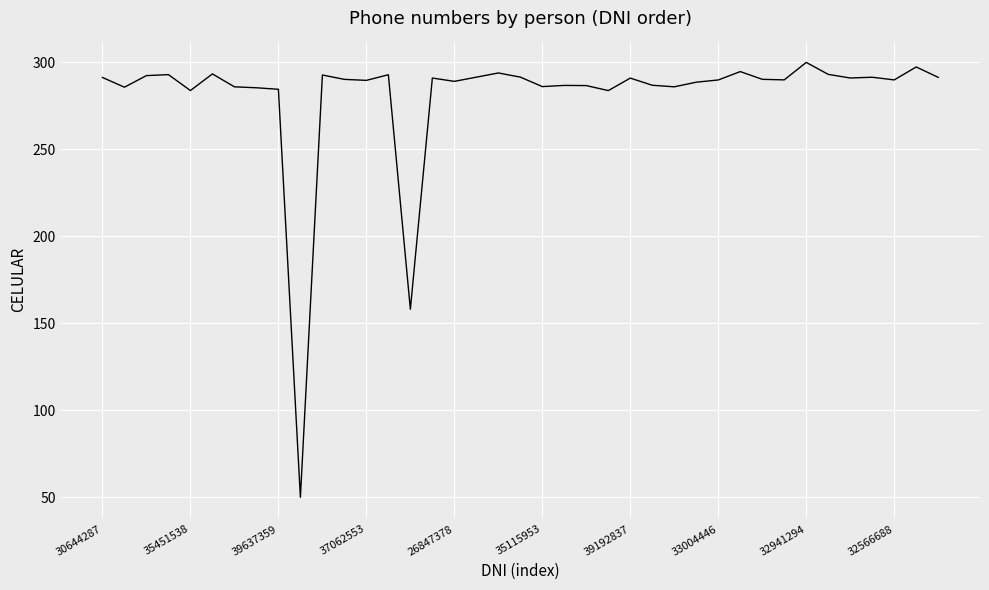

How many categories are shown in the chart?

39